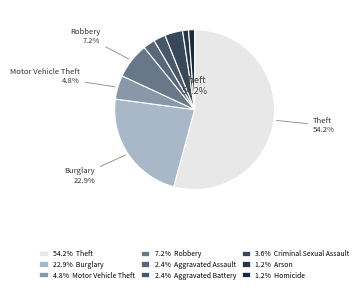

Which slice is the largest?

Theft